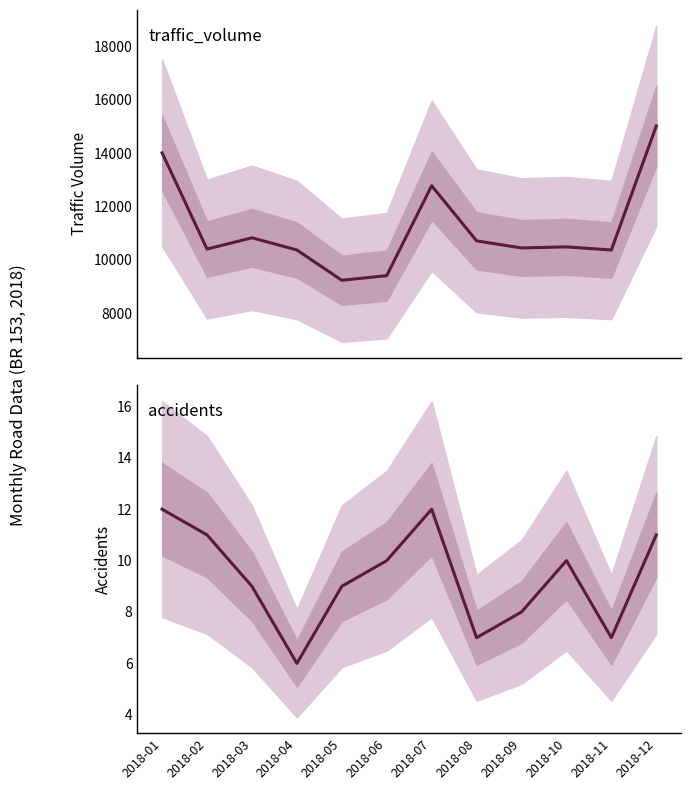

Rank the series at 2018-07 from lowest to highest value.

accidents, traffic_volume